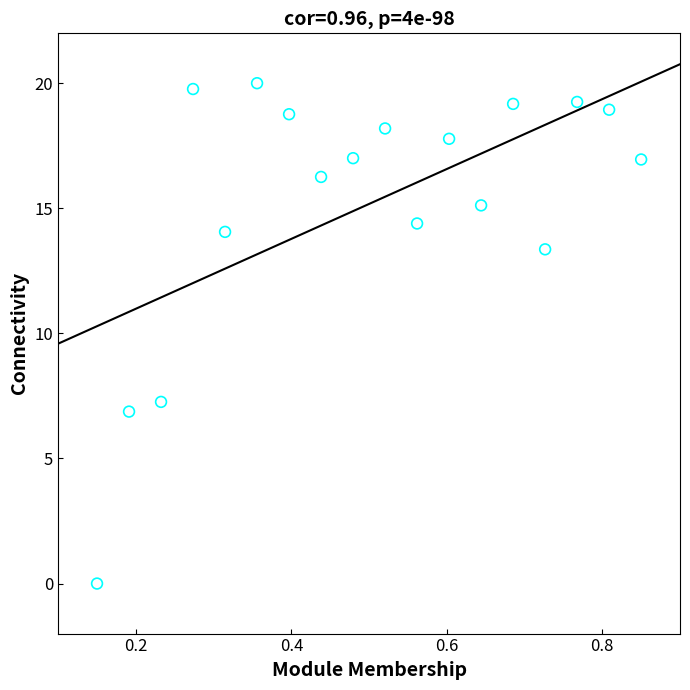

What is the range of Y values (max minus min)?

20.0